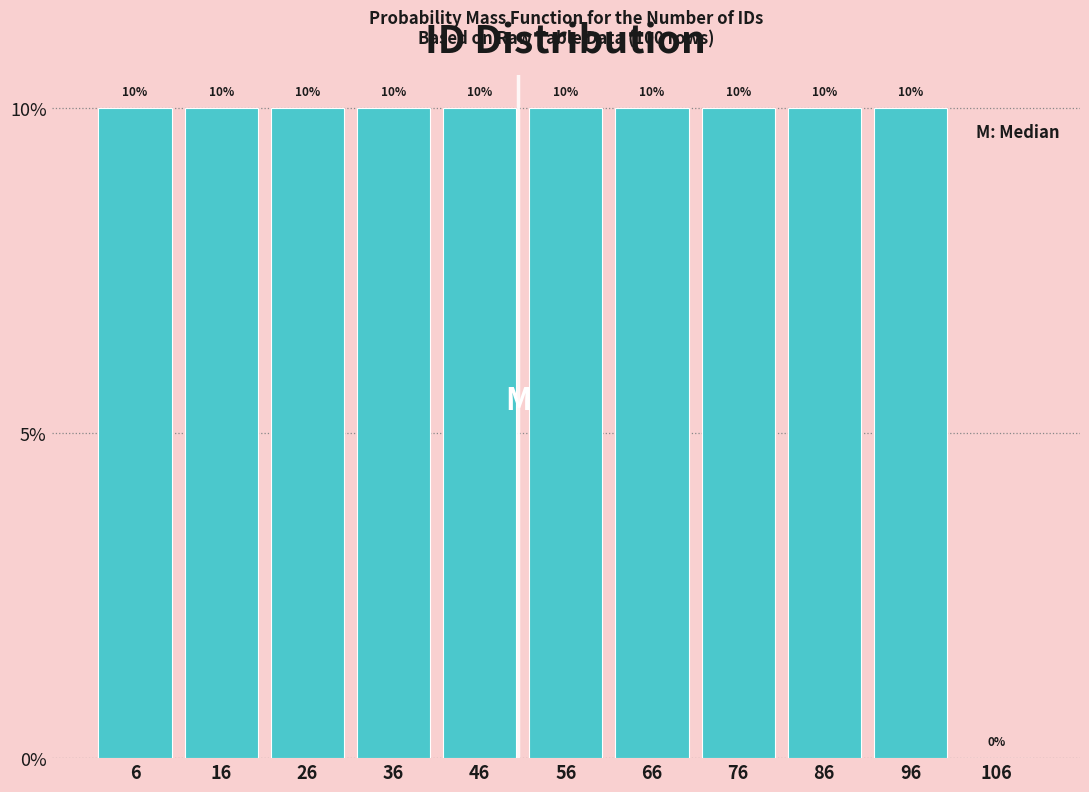

Reading left to right, transcribe this chart: for each bar, give the range it covers on the x-axis and its height.

1 to 11: 10
11 to 21: 10
21 to 31: 10
31 to 41: 10
41 to 51: 10
51 to 61: 10
61 to 71: 10
71 to 81: 10
81 to 91: 10
91 to 101: 10
101 to 111: 0